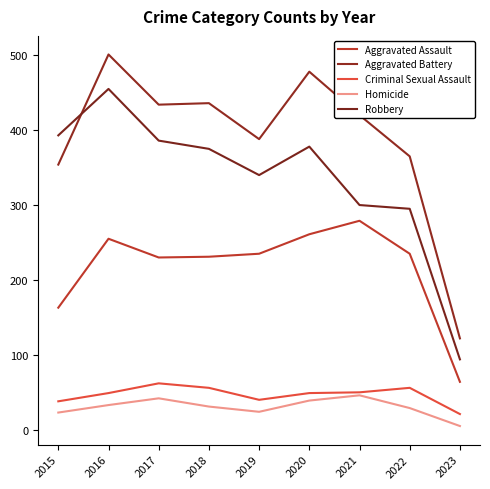

Which series has the largest total across all categories?

Aggravated Battery